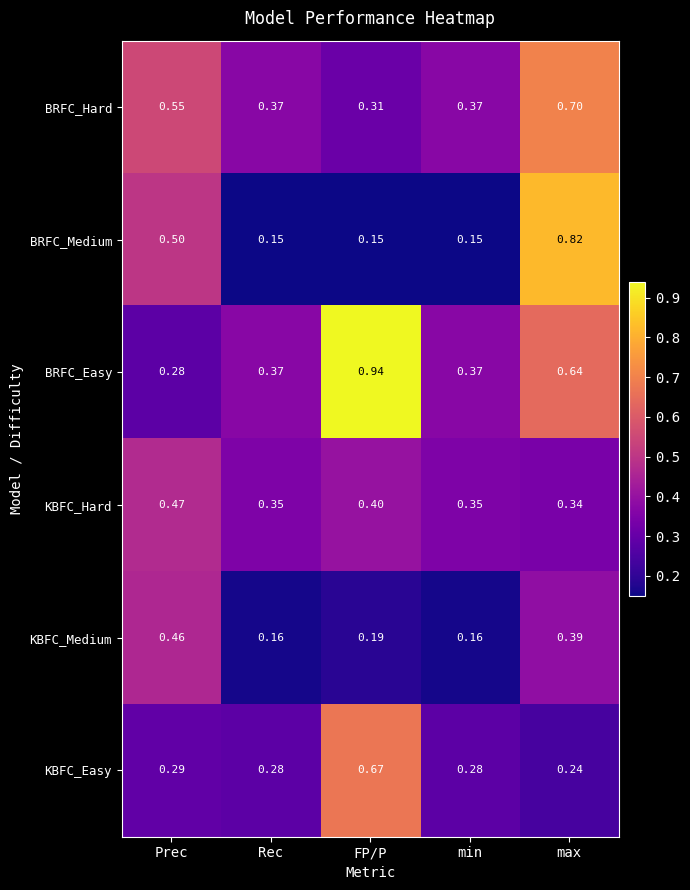

At max, list the series in order from smallest to largest.

KBFC_Easy, KBFC_Hard, KBFC_Medium, BRFC_Easy, BRFC_Hard, BRFC_Medium